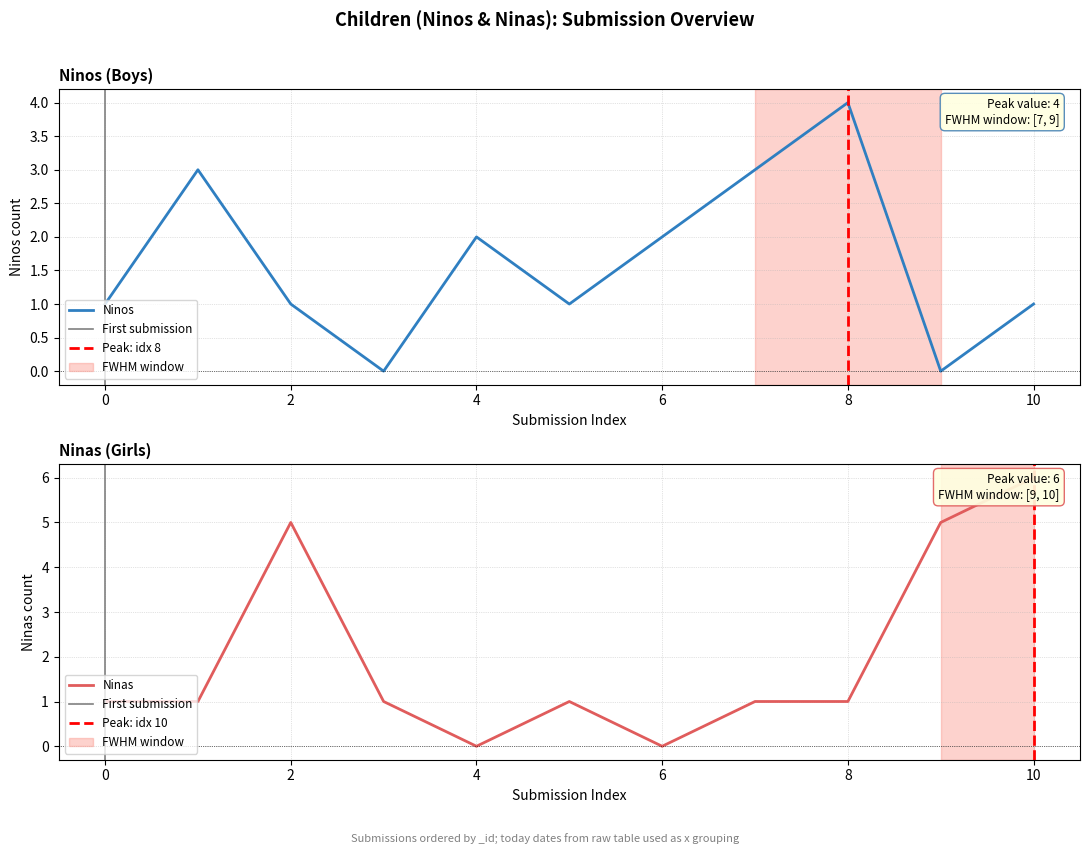

Is the value of Ninos at 2022-02-24 greater than the value of Ninas at 2022-02-24?

Yes